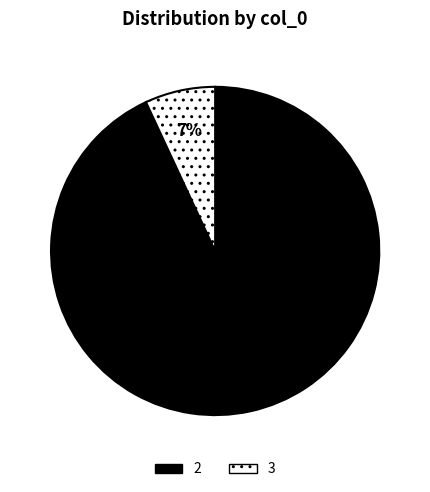

To the nearest percent, what portion does 2 represent?

93%